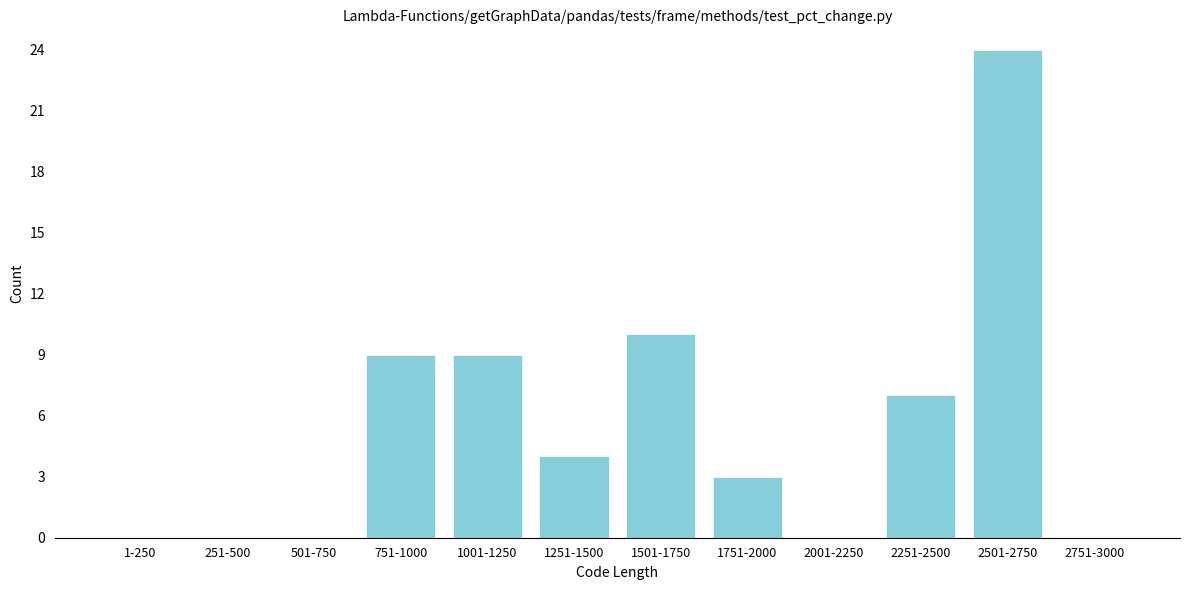

Reading right to left, what are all the values shown in this chart?

2751-3000=0	2501-2750=24	2251-2500=7	2001-2250=0	1751-2000=3	1501-1750=10	1251-1500=4	1001-1250=9	751-1000=9	501-750=0	251-500=0	1-250=0